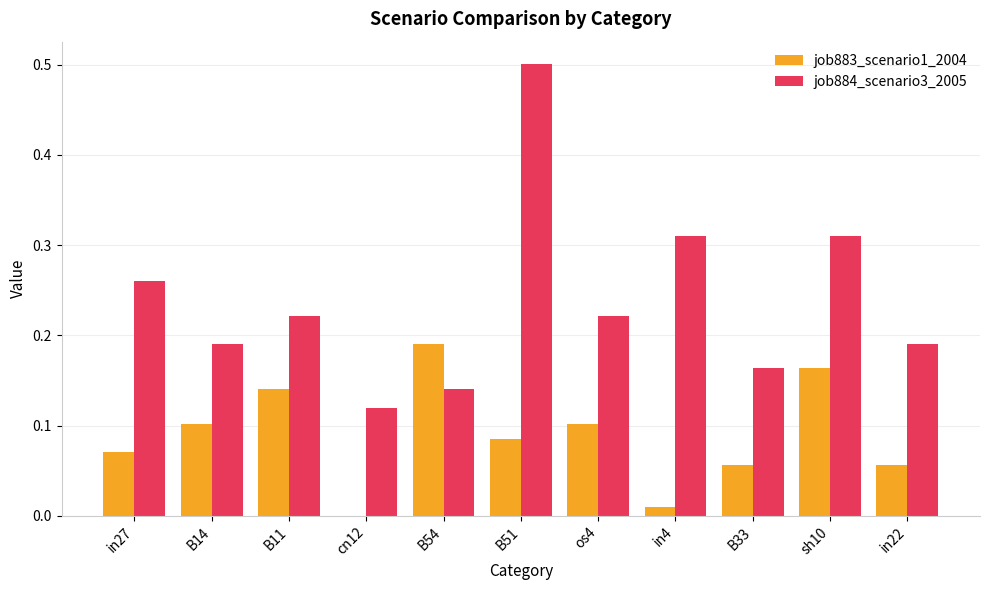

At which category is the sum across all series the highest?

B51